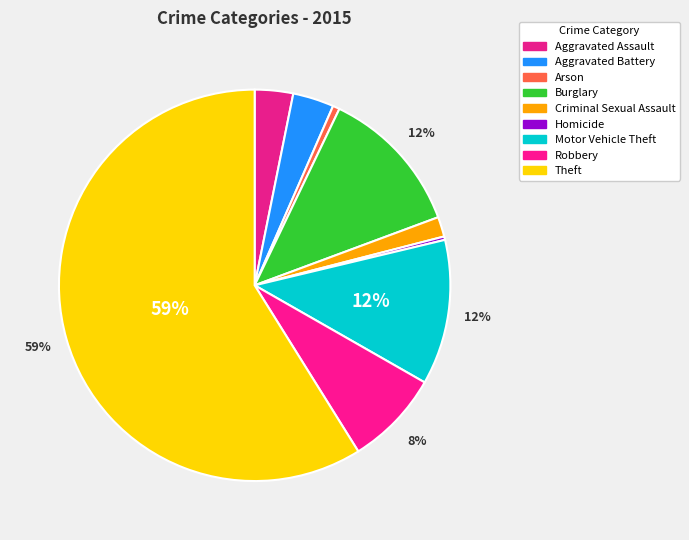

What percentage do Theft and Motor Vehicle Theft together represent?

70.9%